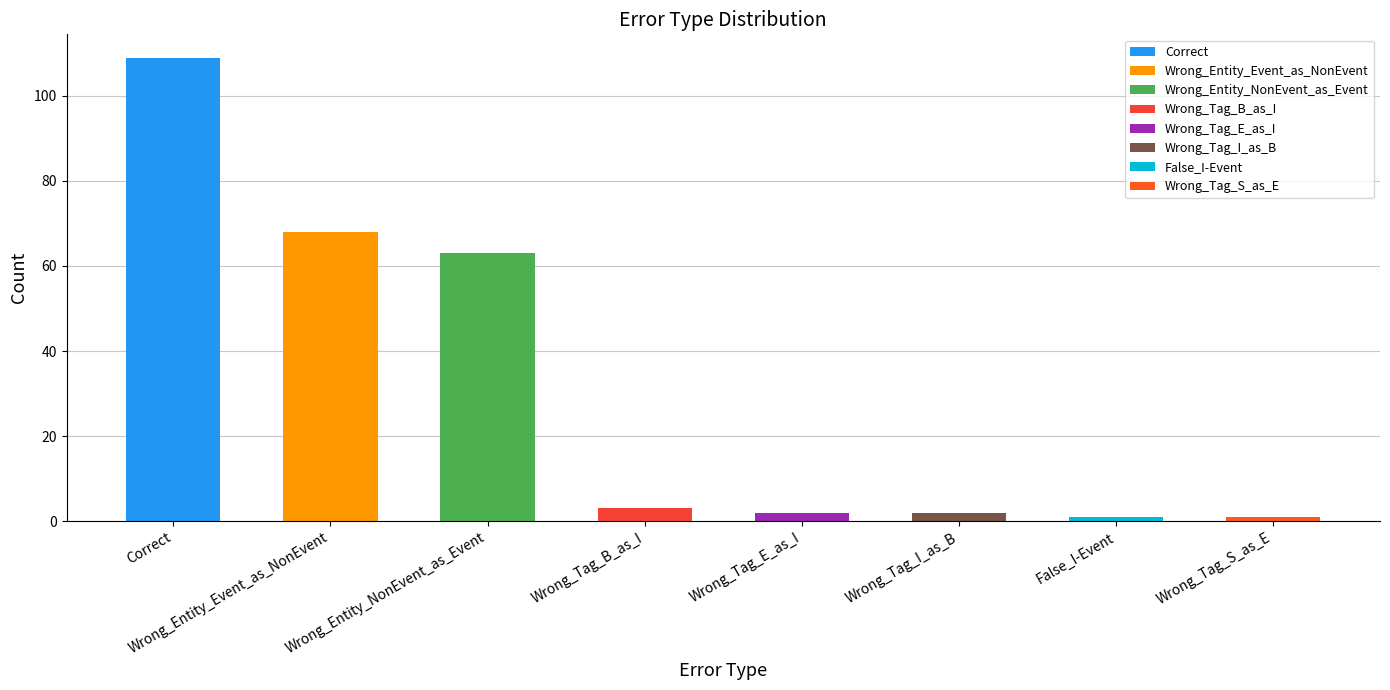

At which category does the chart reach its minimum across all series?

False_I-Event